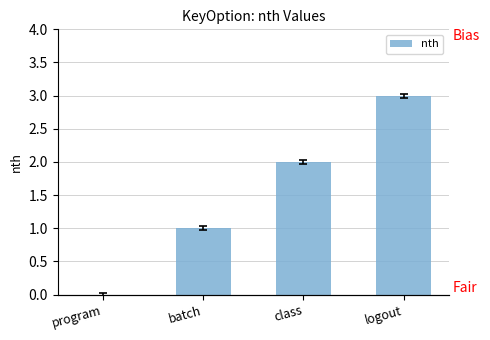

How many data points are less than 2?

2